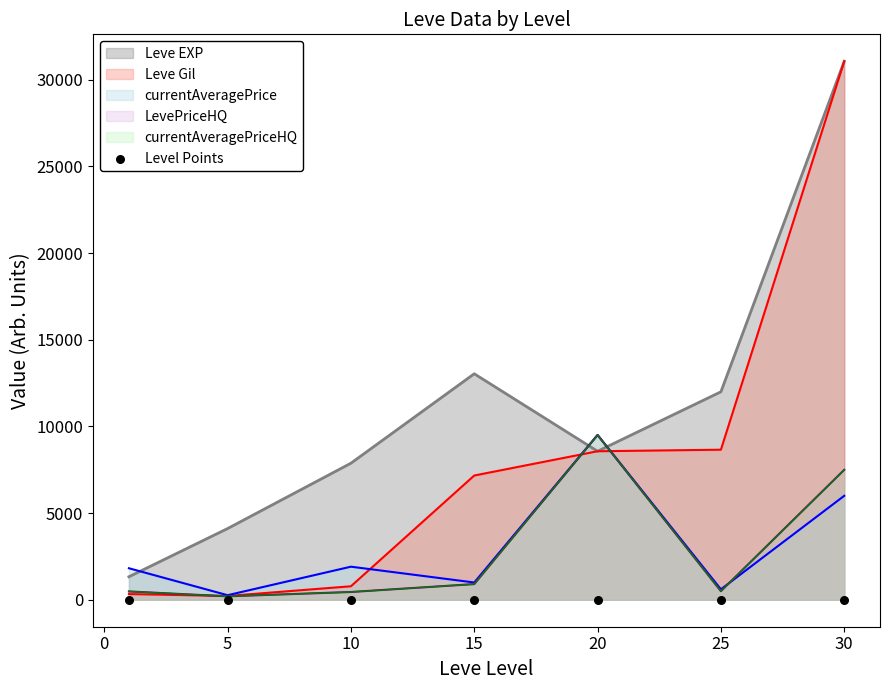

Is the value of LevePriceHQ at 15 greater than the value of Leve EXP at 15?

No